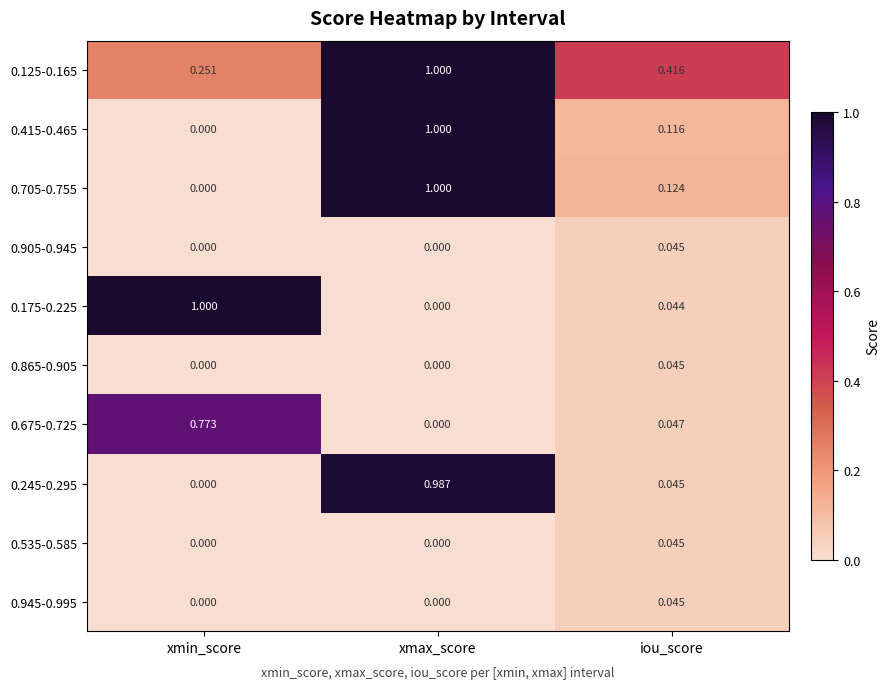

Where is 0.125-0.165 nearest to the value 0?

xmin_score